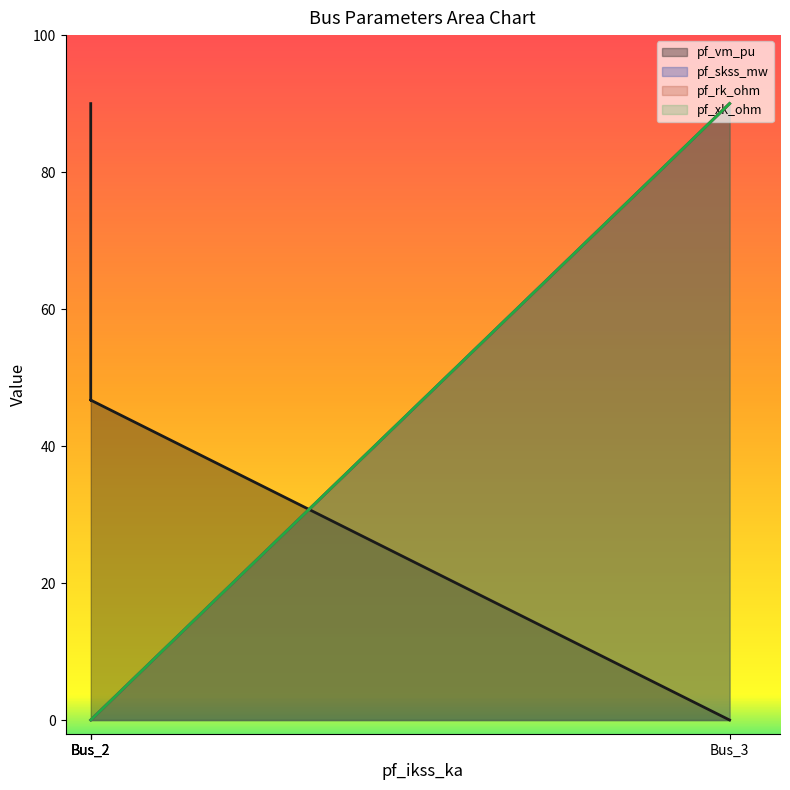

How many times do pf_vm_pu and pf_skss_mw cross each other?

1